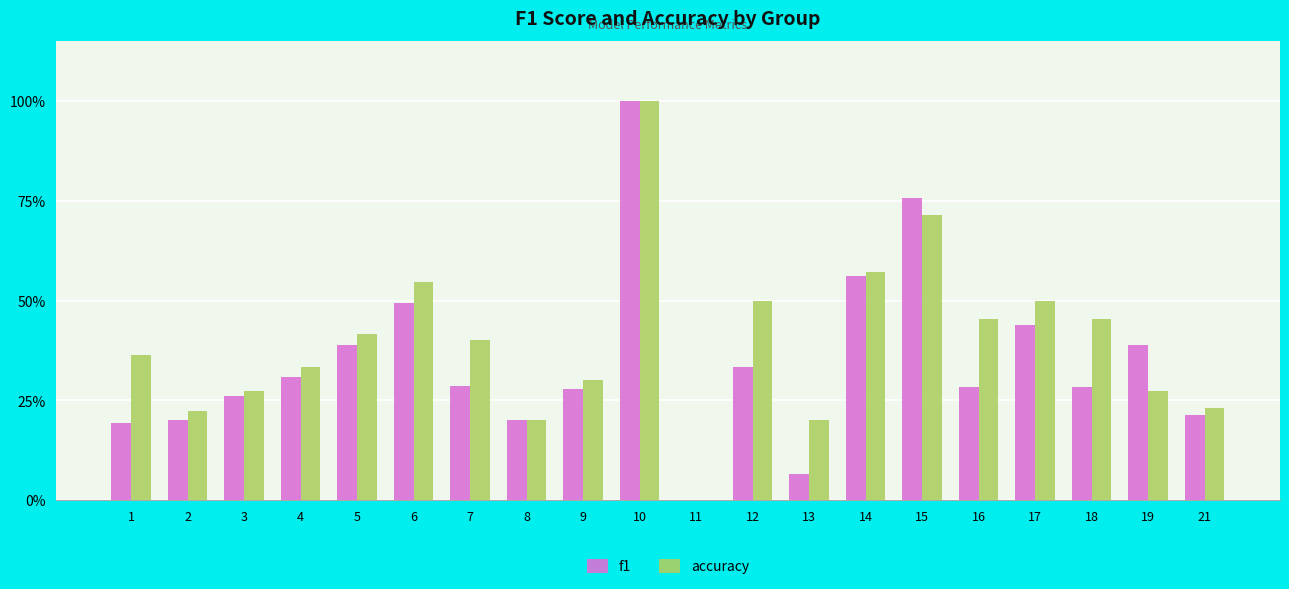

What is the total value across all series at 21?

0.4